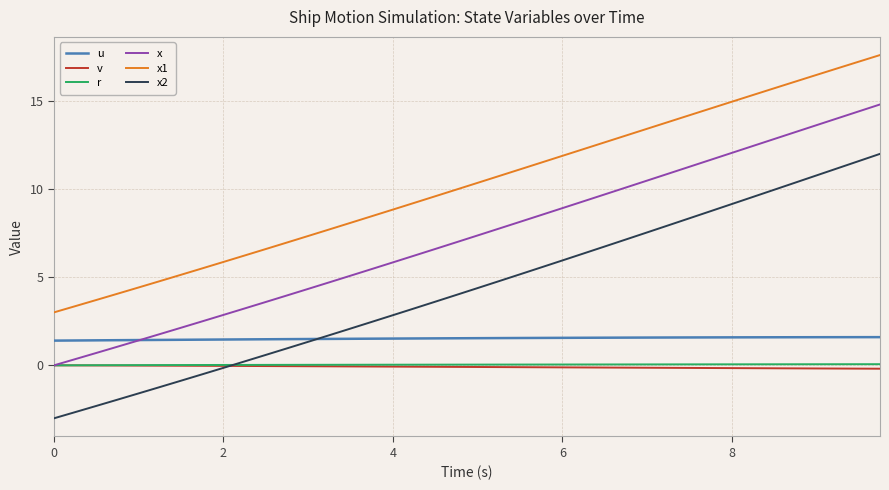

Which series has the largest total across all categories?

x1